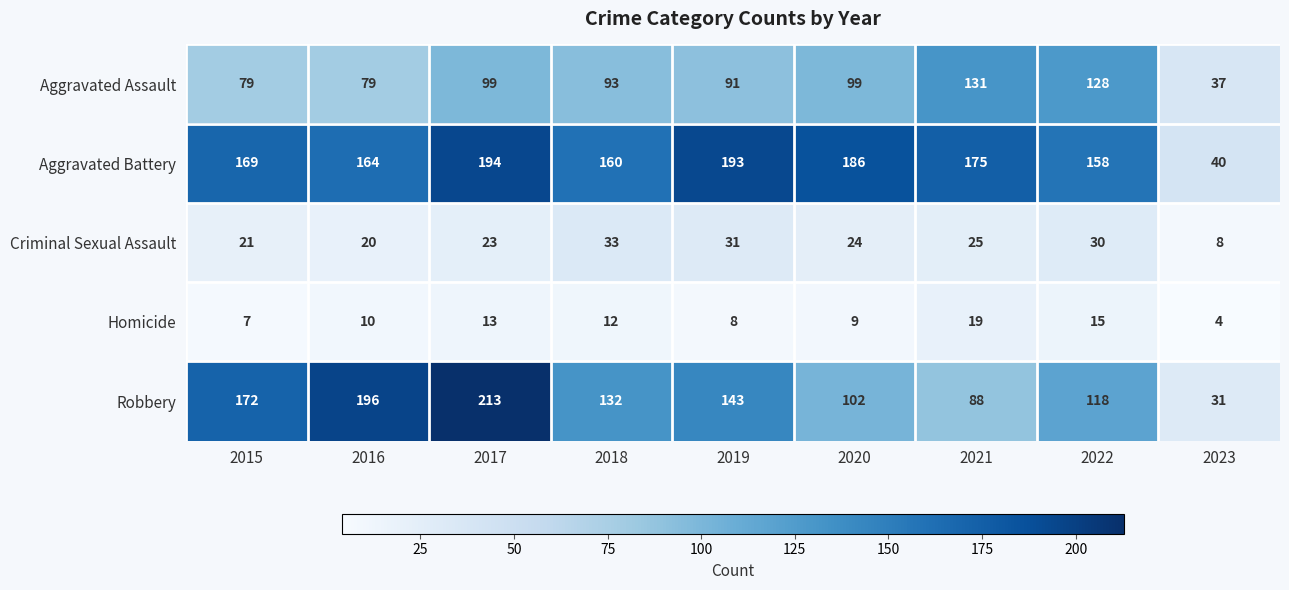

True or false: Criminal Sexual Assault has a value of 55 at 2019.

False